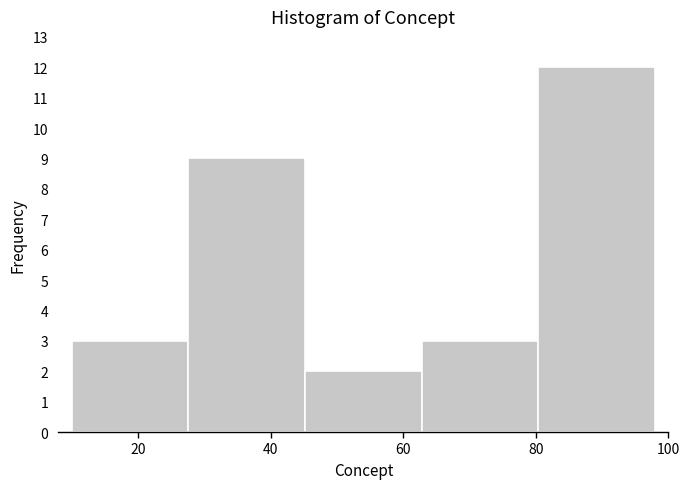

Reading left to right, list every bar in this chart as the range it spans on the x-axis followed by its height. Neither the bar edges nor the heights are printed on the chart, so give them approximately, as read against the axes.

10.0 to 27.6: 3
27.6 to 45.2: 9
45.2 to 62.8: 2
62.8 to 80.4: 3
80.4 to 98.0: 12